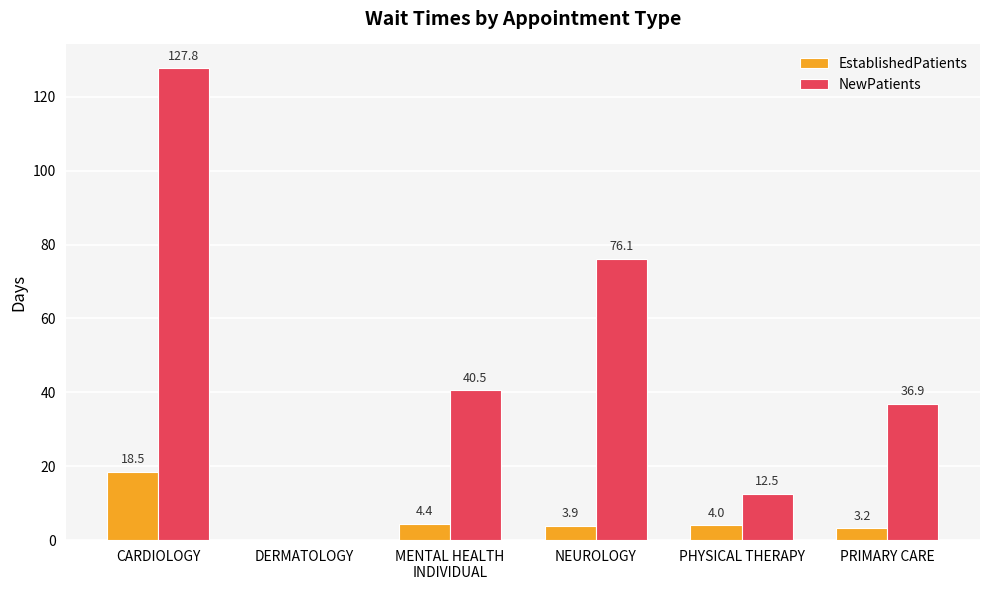

At which label does NewPatients first exceed 40?

CARDIOLOGY